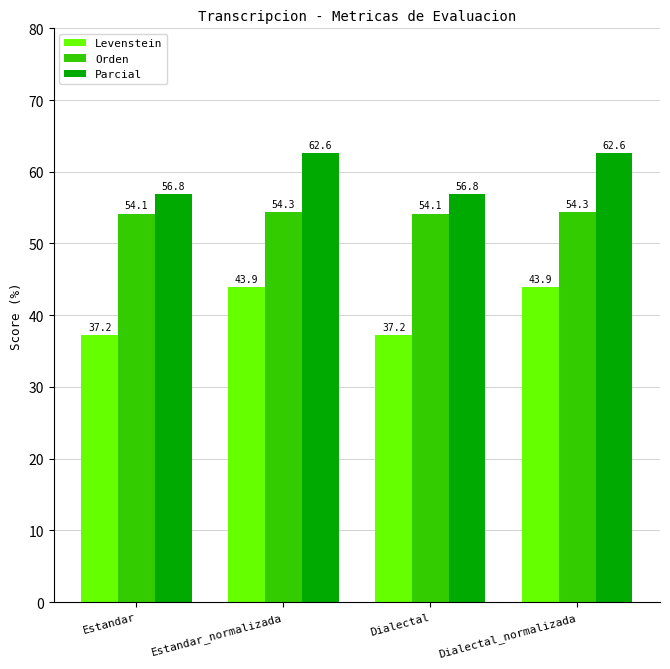

What is the minimum value shown in the chart?

37.2